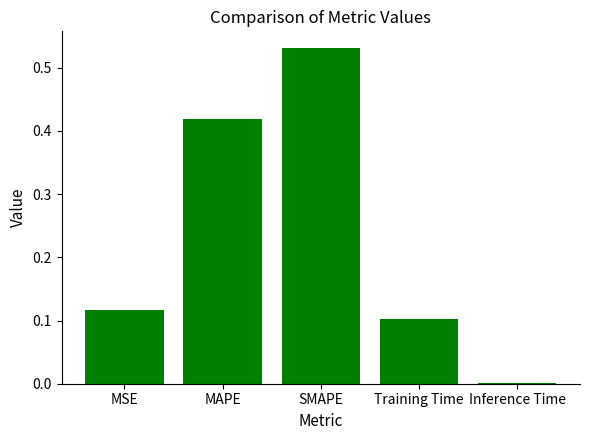

What is the change in value from Training Time to Inference Time?

-0.1